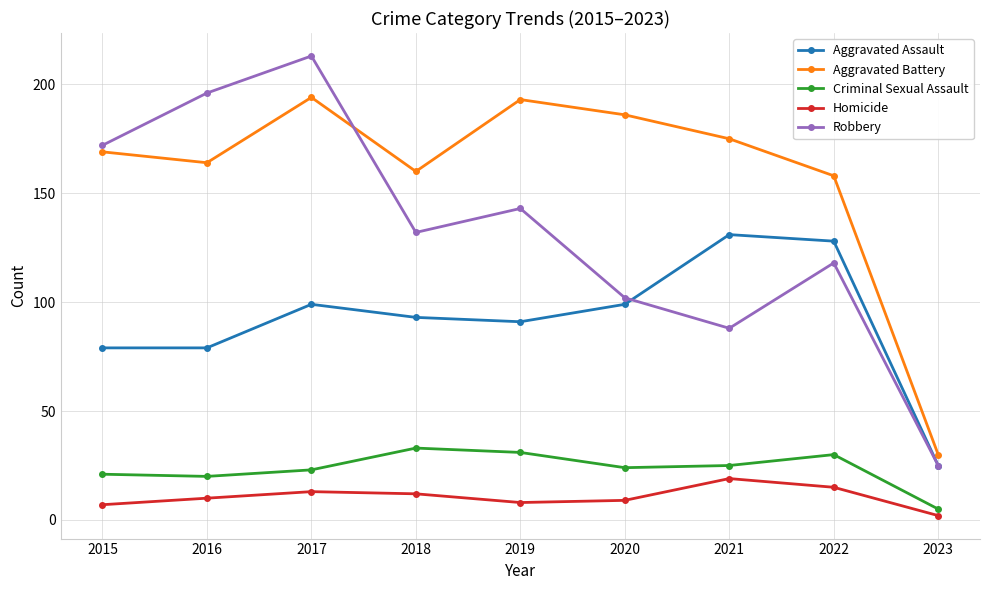

What is the spread (max minus min) of values at 2019?

185